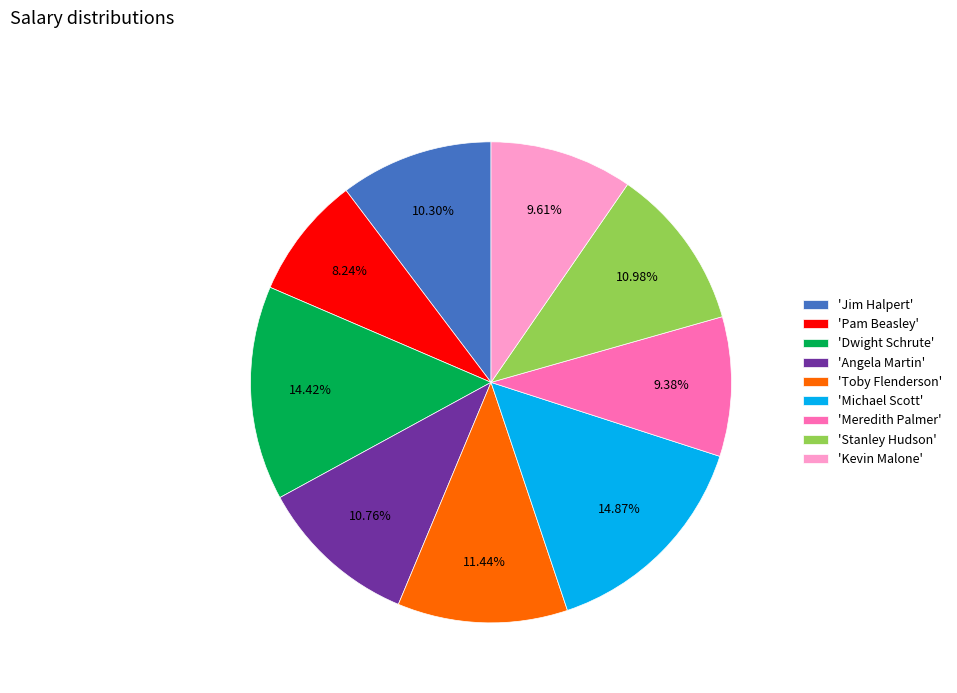

What is the ratio of the value at 'Meredith Palmer' to the value at 'Pam Beasley'?

1.1